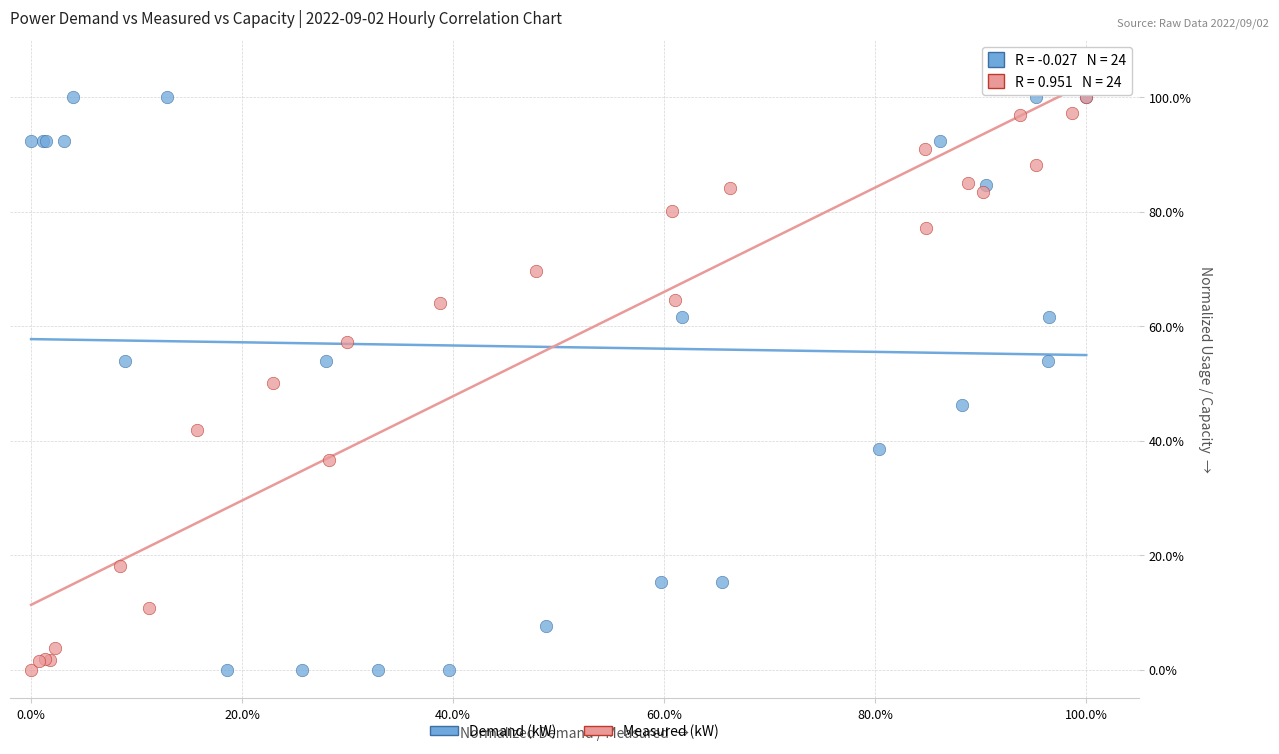

What are all the series names shown in the legend?

Demand (kW), Measured (kW)